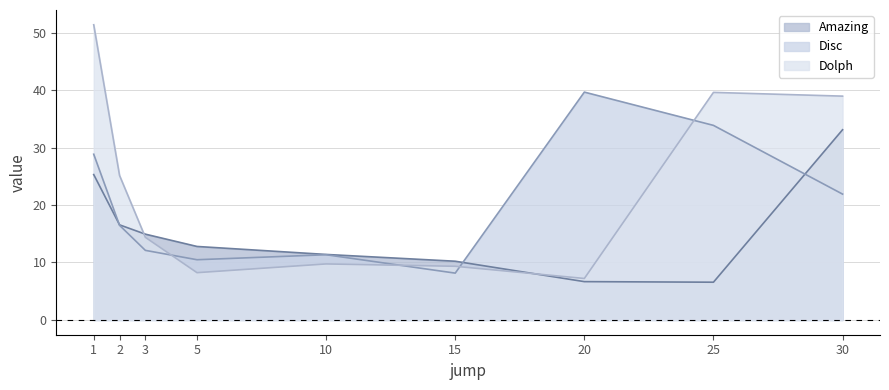

What is the difference between the second highest and minimum values in the Disc series?

25.7